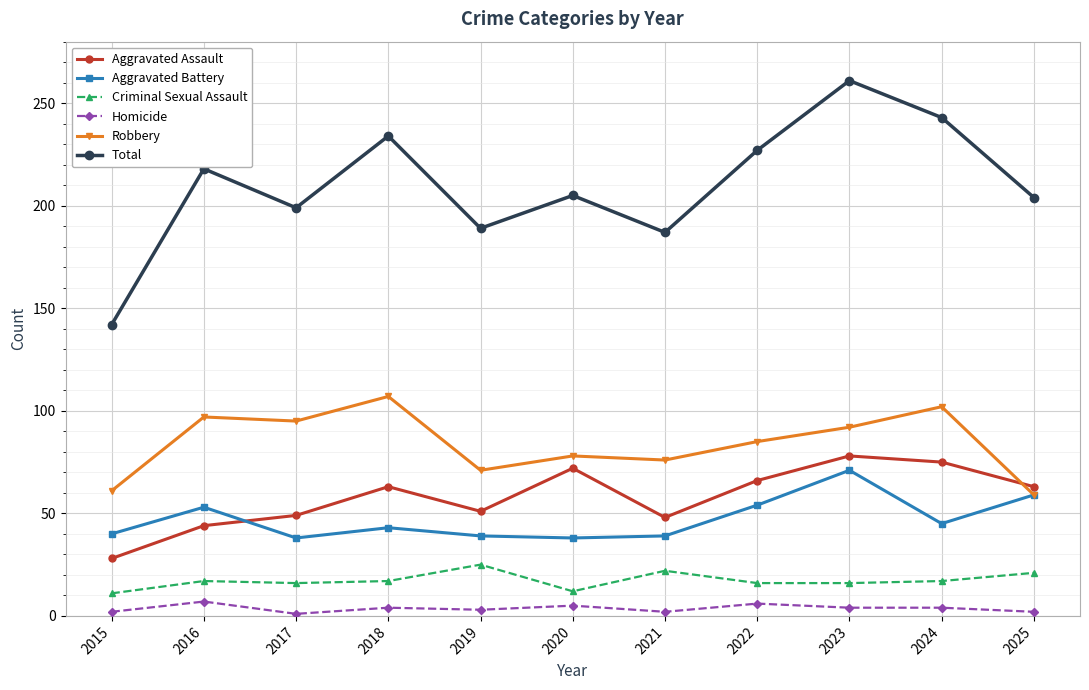

Between 2019 and 2020, which series saw the biggest shift?

Aggravated Assault